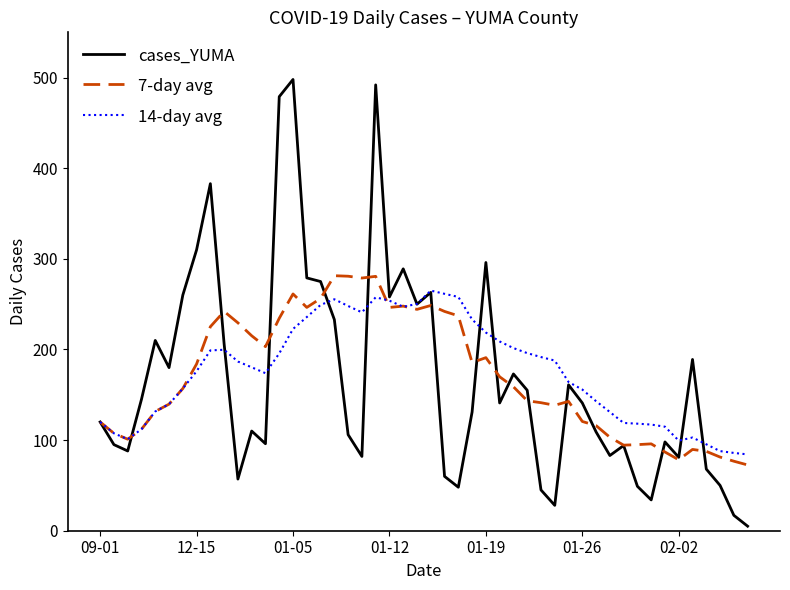

Does the chart display data point markers on the line(s)?

No